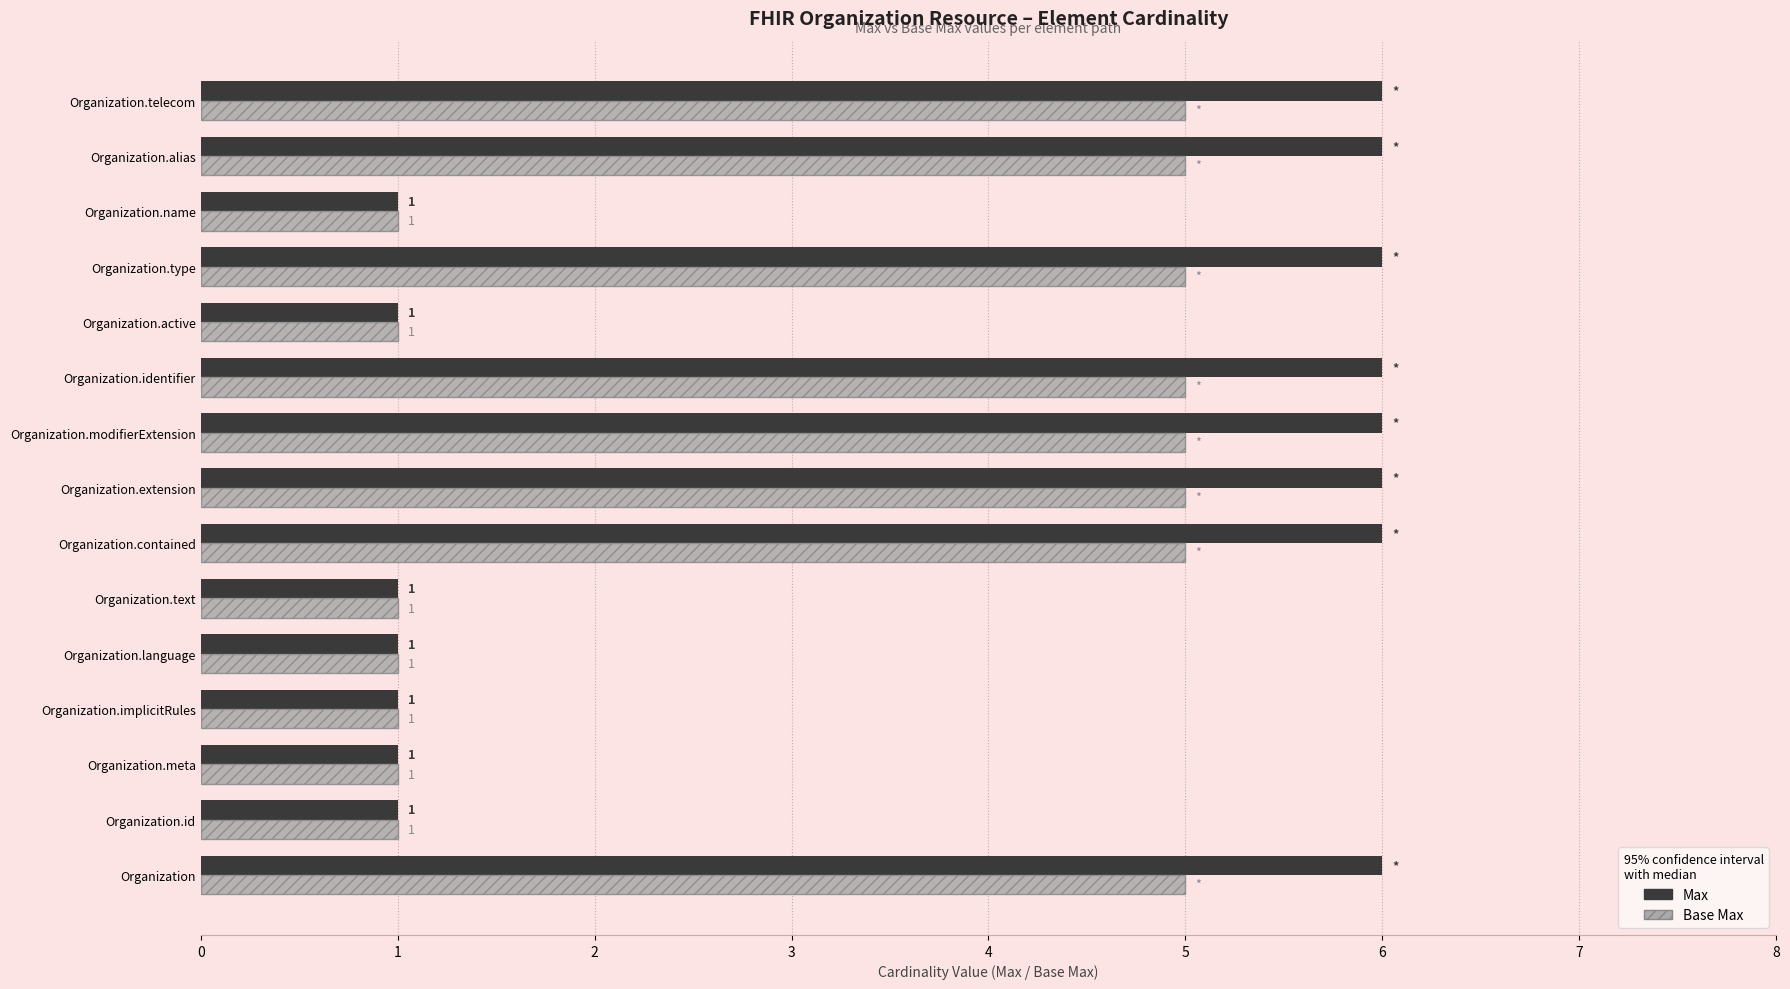

Which series has the widest spread of values?

Max